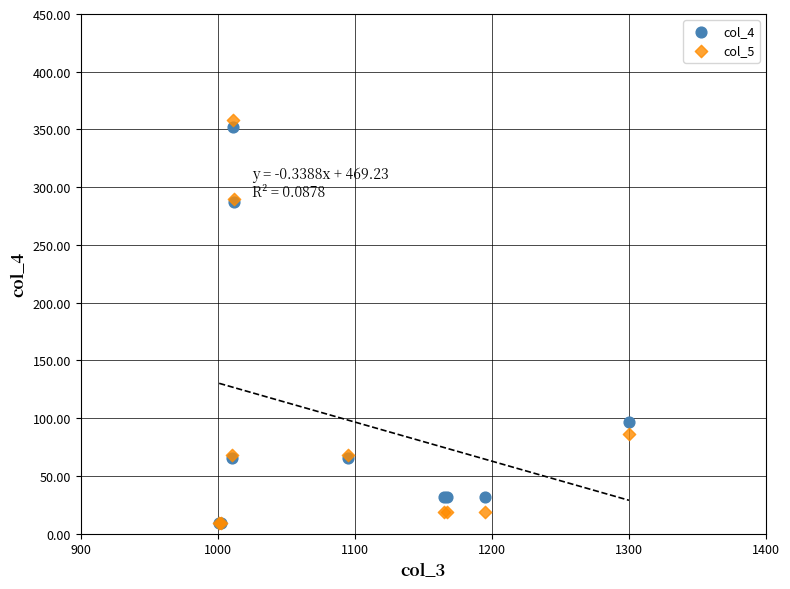

Which series reaches the maximum Y coordinate?

col_5